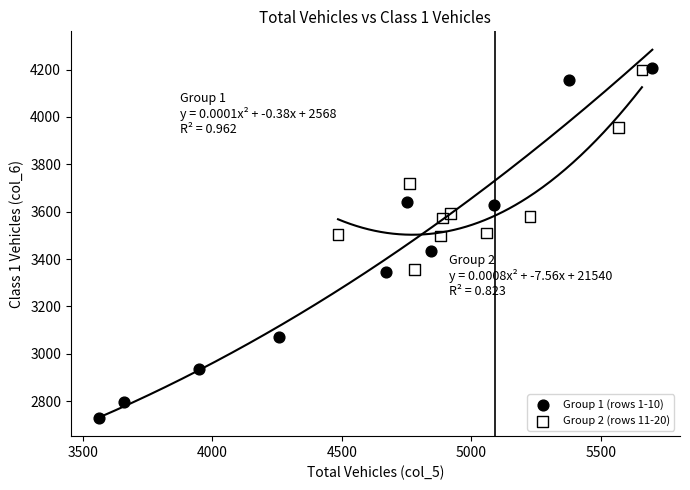

Which series contains the lowest Y value?

Group 1 (rows 1-10)